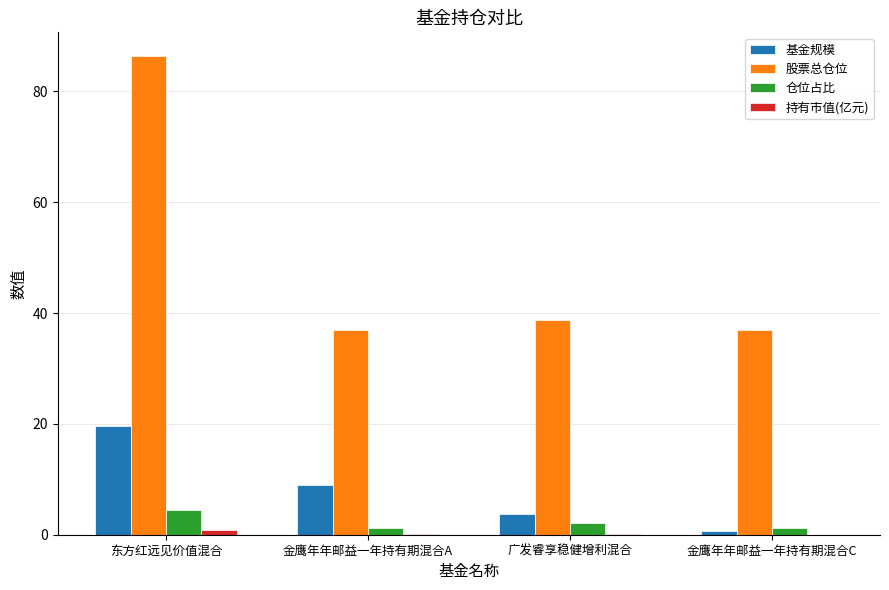

Where is 股票总仓位 nearest to the value 61?

广发睿享稳健增利混合